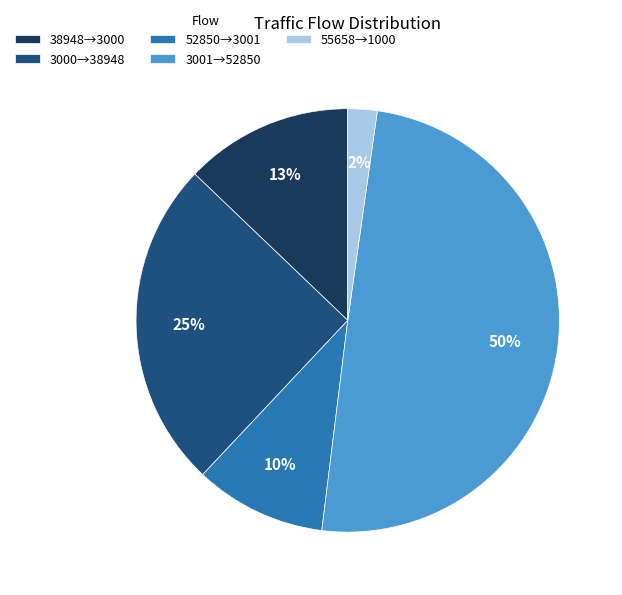

Between 3001→52850 and 3000→38948, which is larger?

3001→52850